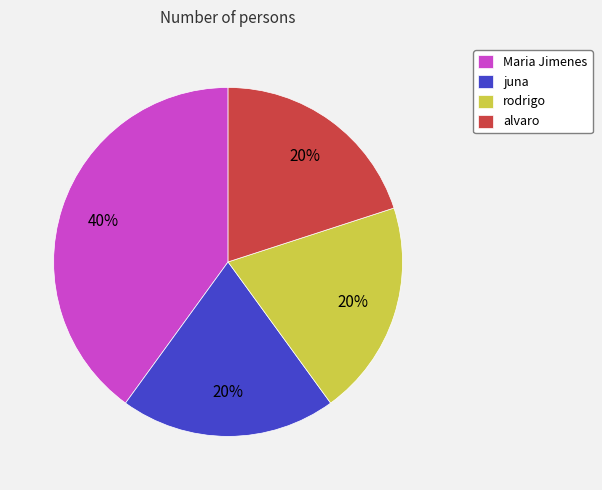

To the nearest percent, what is the difference between the largest and smallest slice percentages?

20%